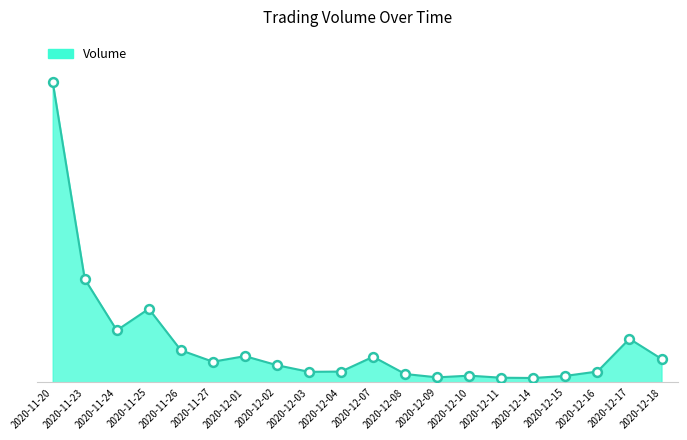

Is this an area chart (filled region under the line)?

Yes